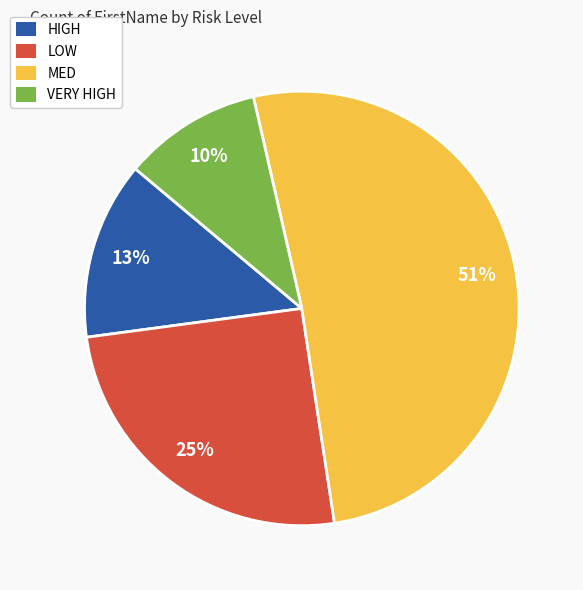

Count the number of slices in the pie.

4